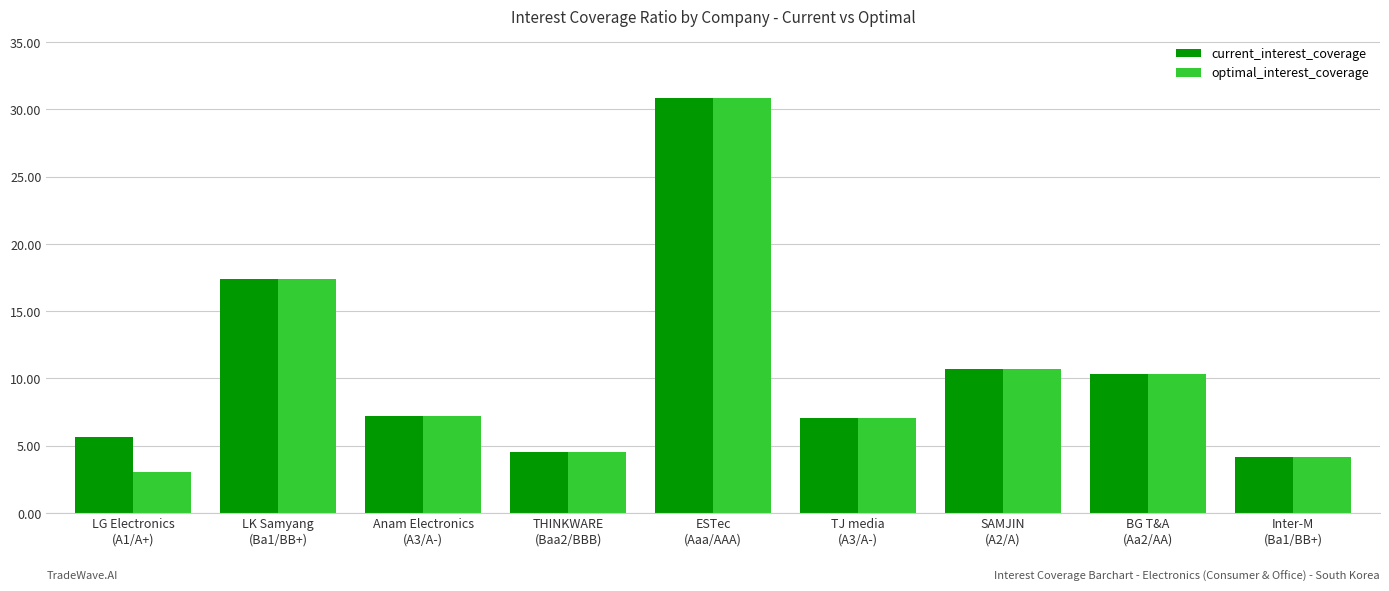

What is the sum of all optimal_interest_coverage values?

95.1